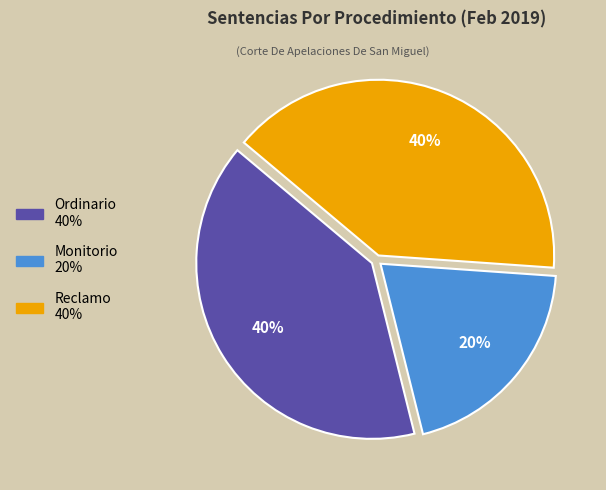

What is the smallest slice in the pie chart?

Monitorio